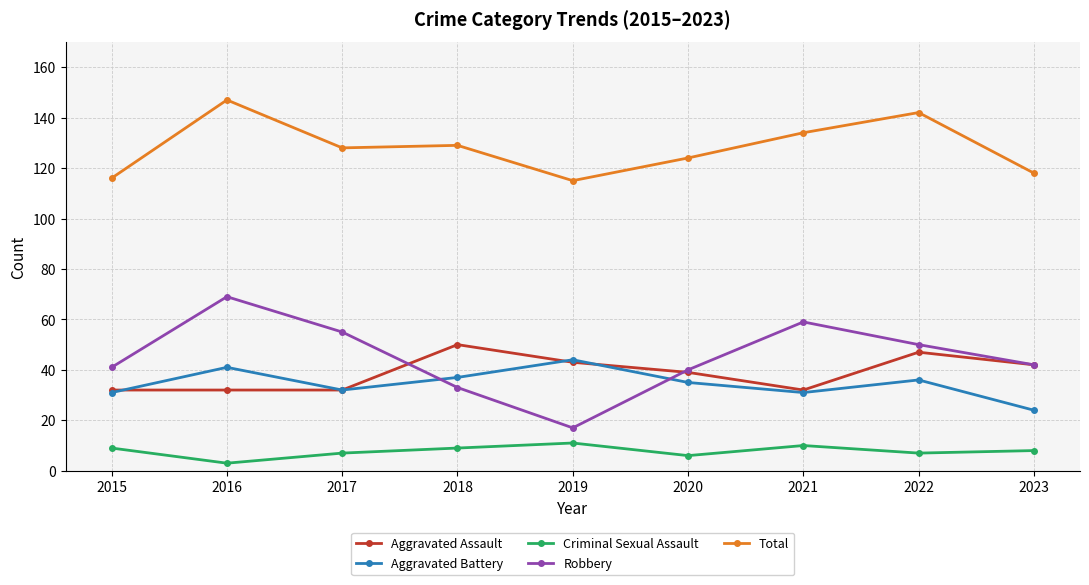

What is the value of the Robbery point at the 8th from the left?

50